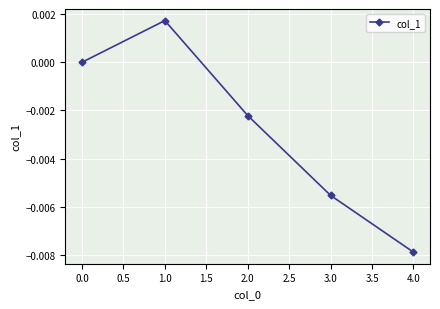

How many points are higher than both their immediate neighbors (excluding endpoints)?

1